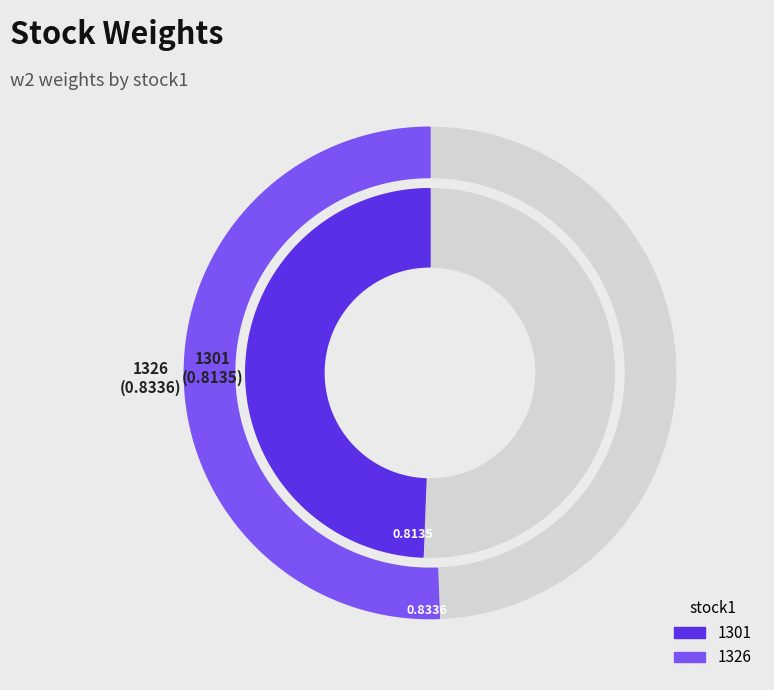

To the nearest percent, what is the difference between the 1301 and 1326 slice percentages?

1%